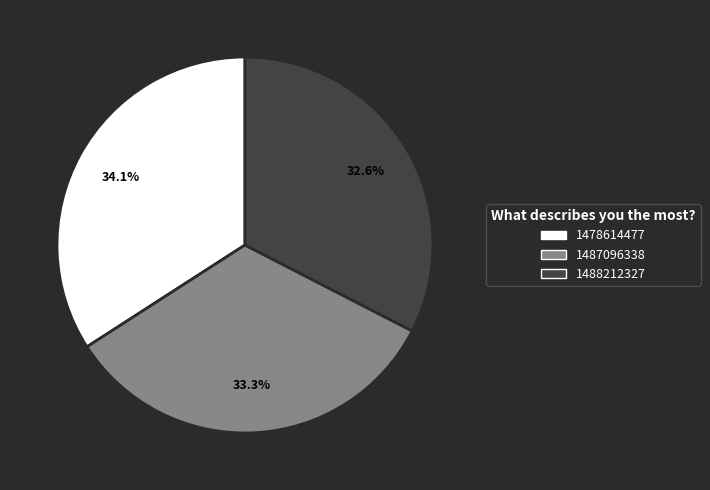

Count the number of slices in the pie.

3